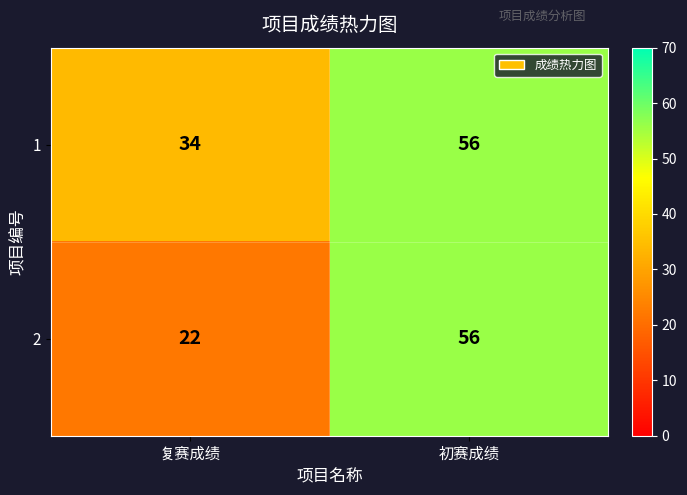

Rank the series by their average value, from lowest to highest.

2, 1